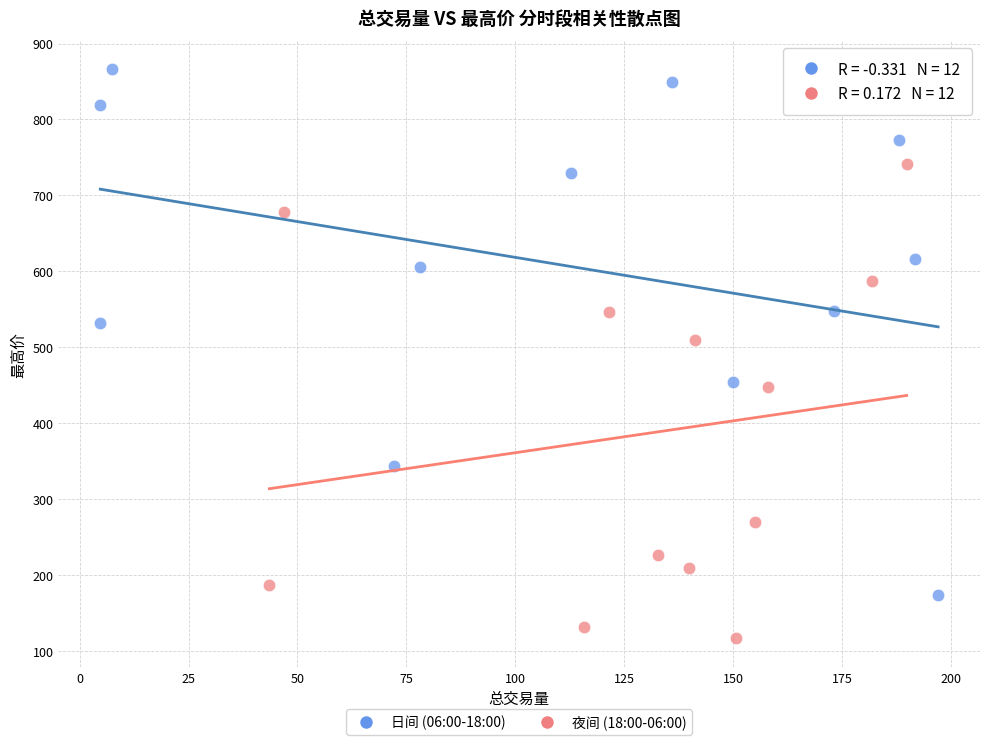

Which series reaches the minimum Y coordinate?

夜间 (18:00-06:00)